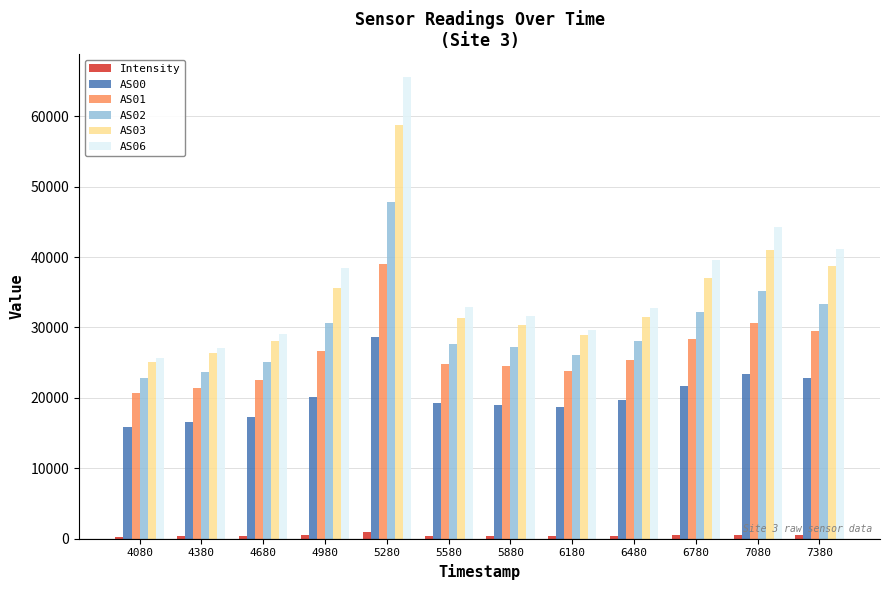

Is the value of AS03 at 4680 greater than the value of AS06 at 6480?

No